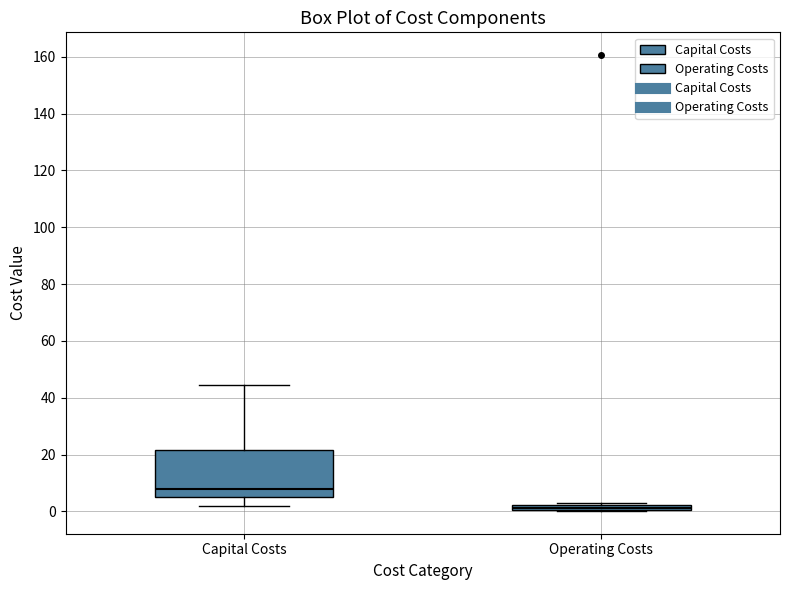

Which box has the lowest median line?

Operating Costs